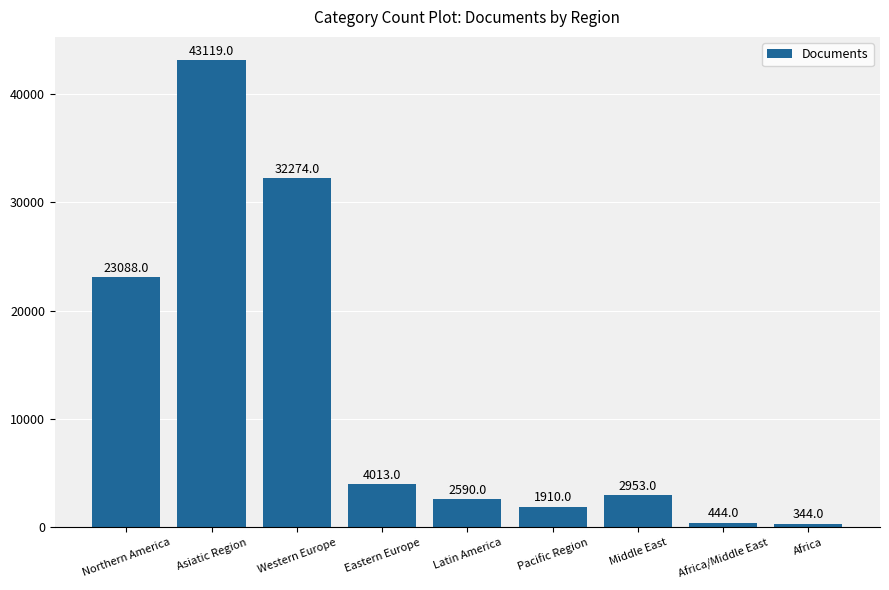

What is the value of the 4th bar from the left?

4013